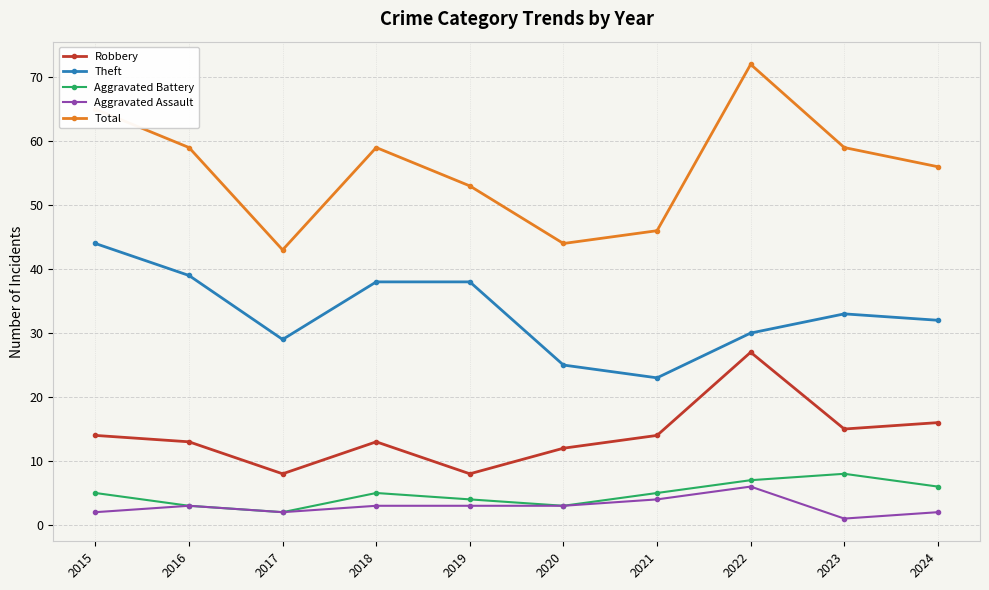

Is it true that Aggravated Battery equals 2 at 2018?

False